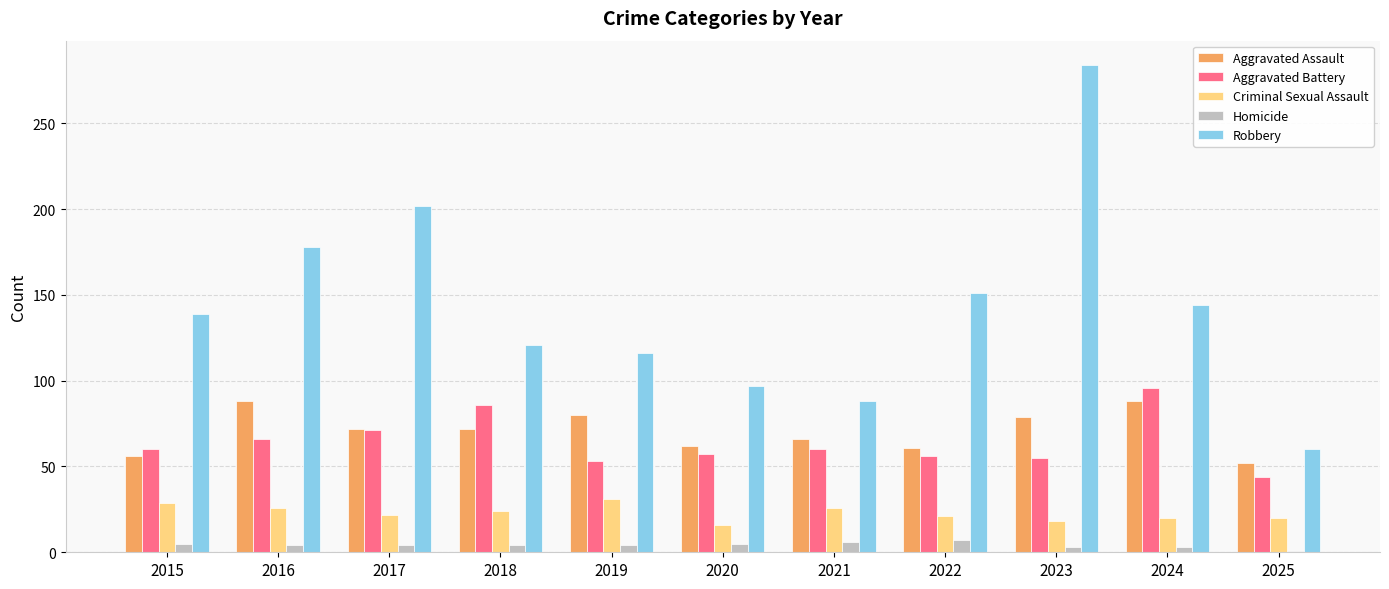

How many distinct data groups are displayed?

5